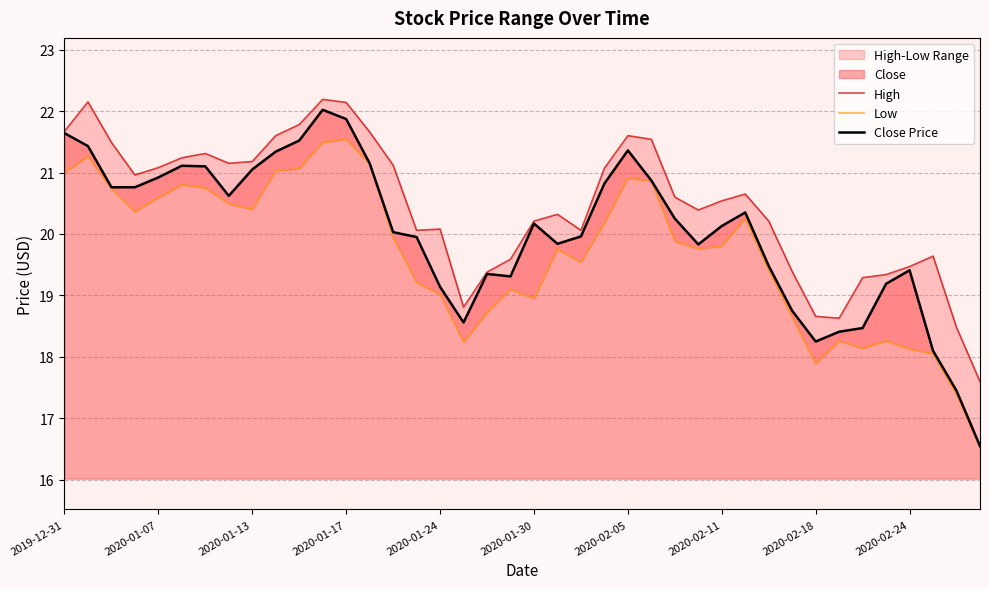

What is the value of the High point at the 11th from the left?

21.8